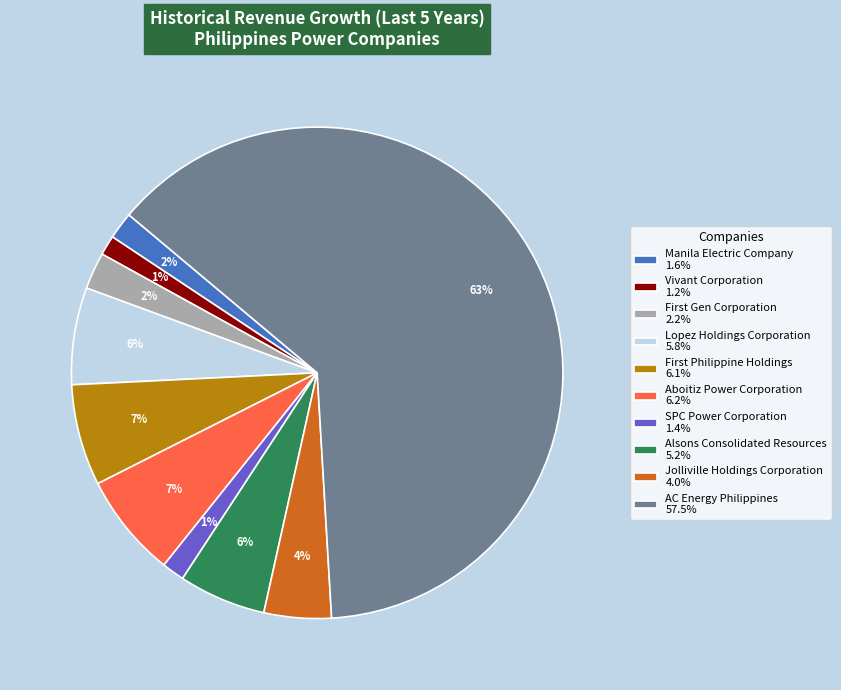

Count the number of slices in the pie.

10